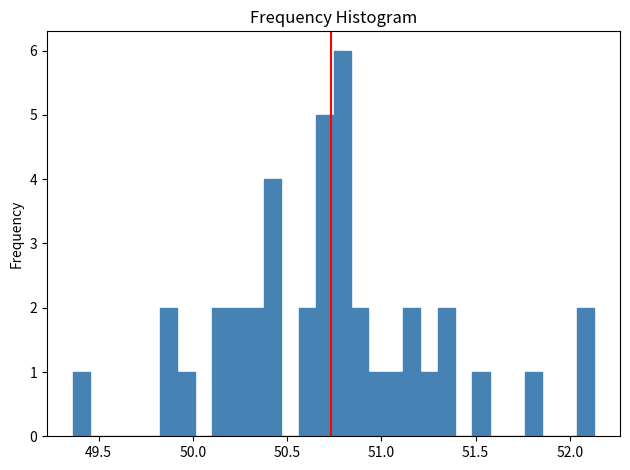

Read against the x-axis, roughly where is the centre of the tallest bar?

50.80